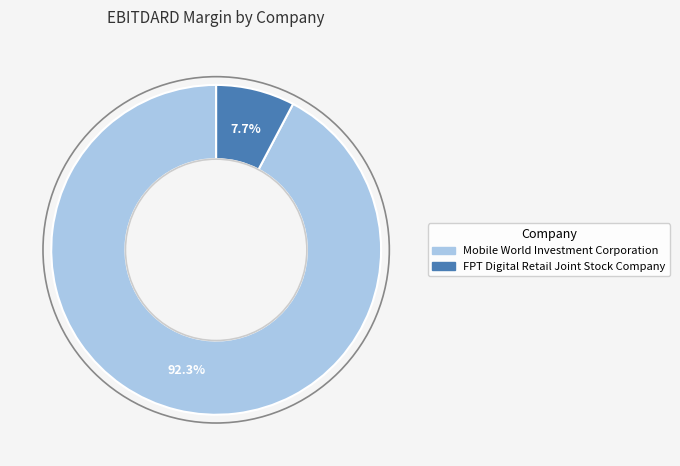

What is the smallest slice in the pie chart?

FPT Digital Retail Joint Stock Company